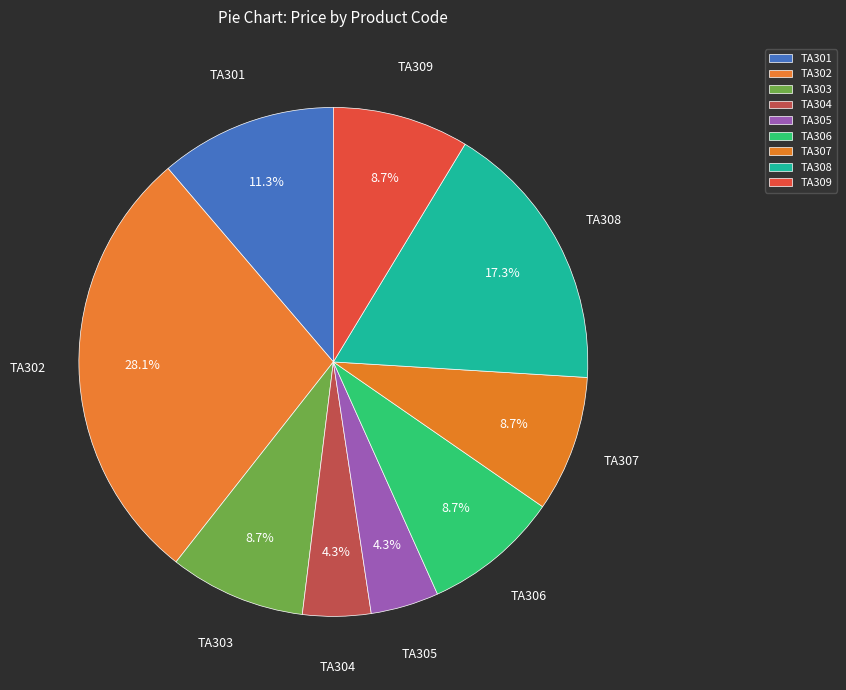

How many slices are in this pie chart?

9